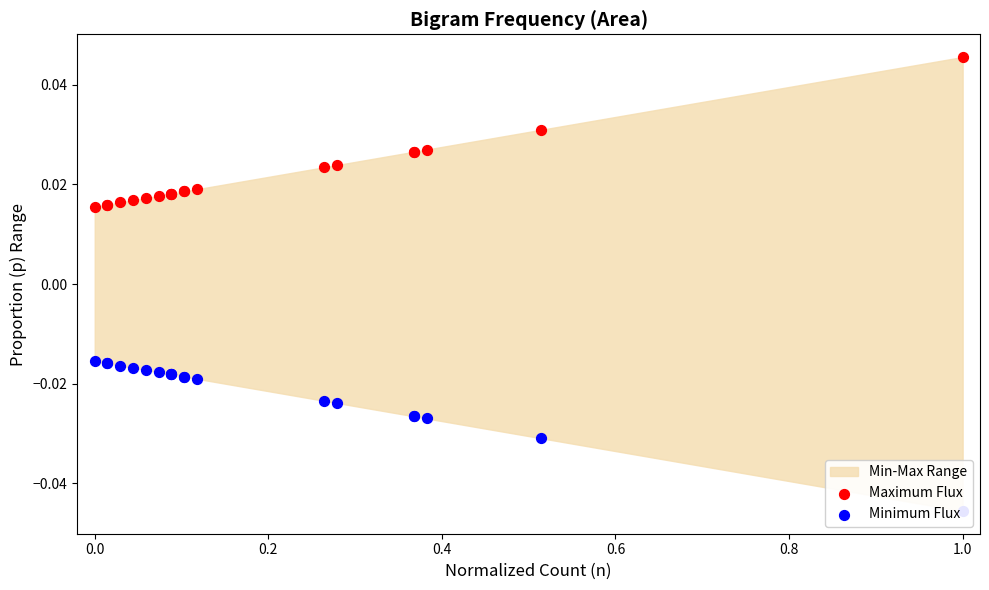

Is the value of Maximum Flux at 8 greater than the value of Minimum Flux at 14?

Yes